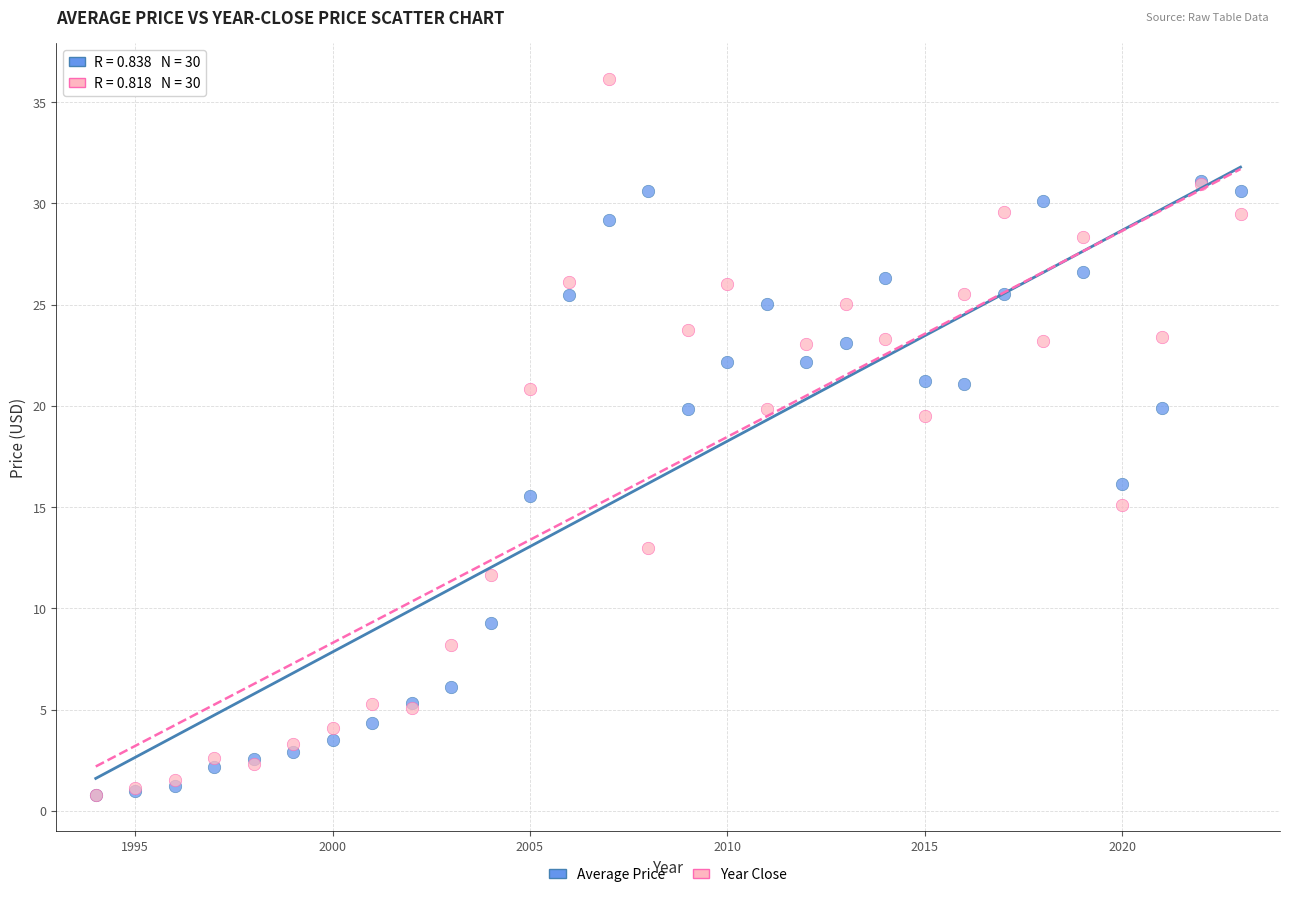

Which series has the widest spread of Y values?

Year Close